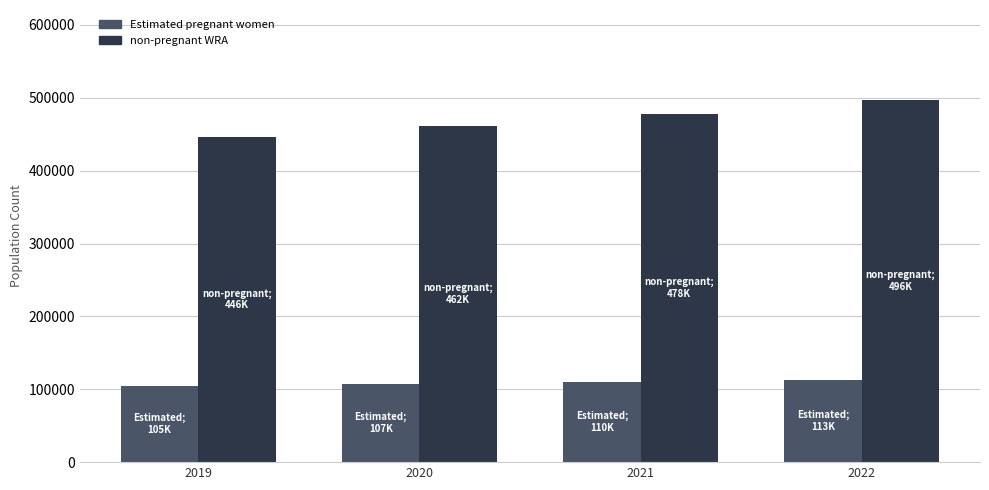

What is the value of the non-pregnant WRA bar at the 4th from the left?

496463.2